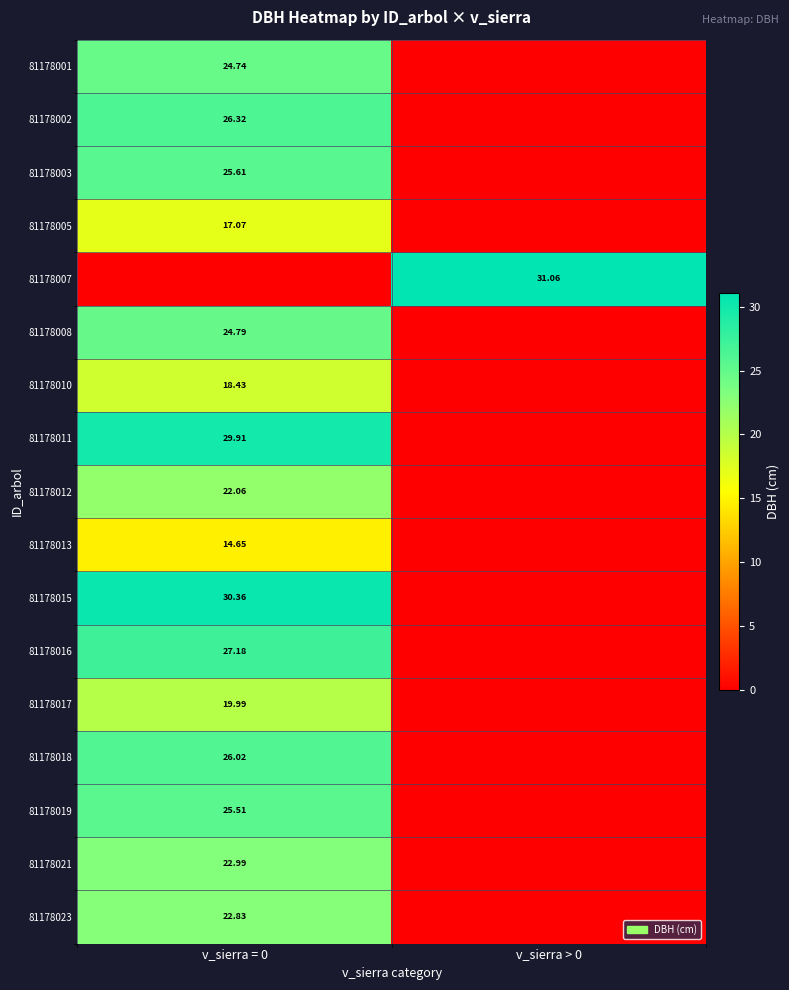

At which label is 81178002 closest to 13?

v_sierra > 0